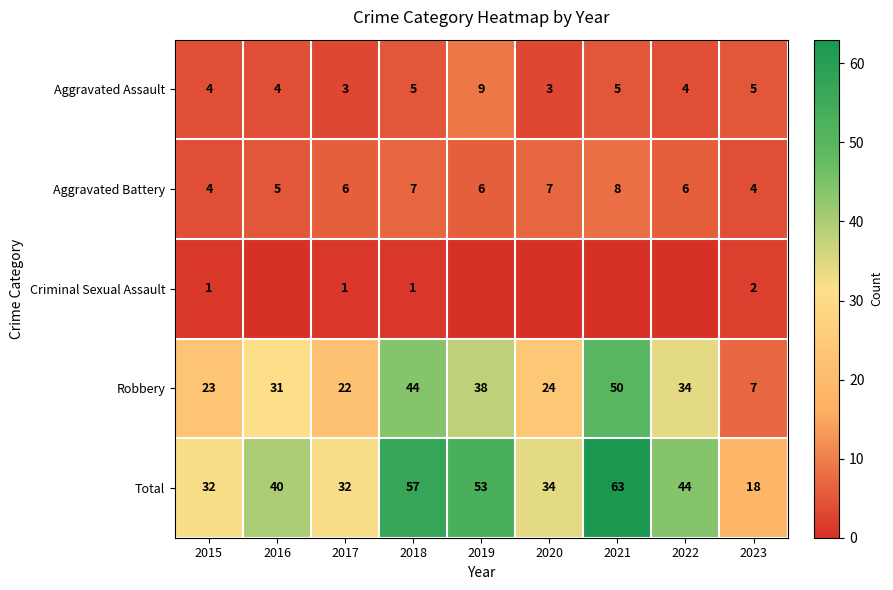

At which category is the sum across all series the highest?

2021